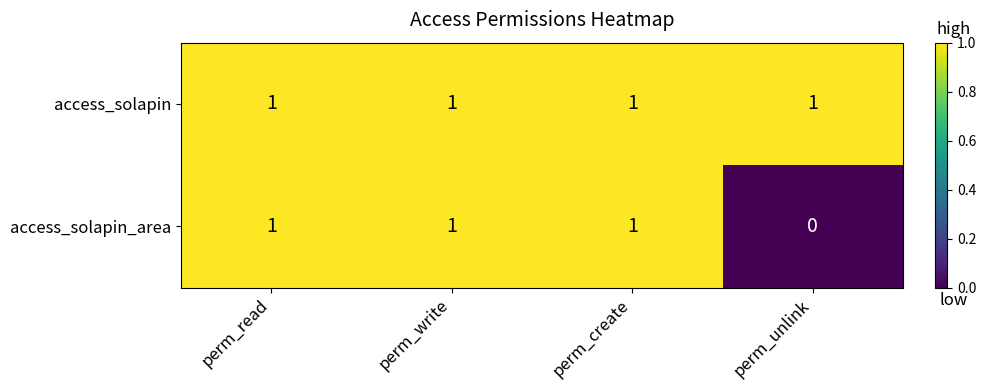

What is the maximum value shown in the chart?

1